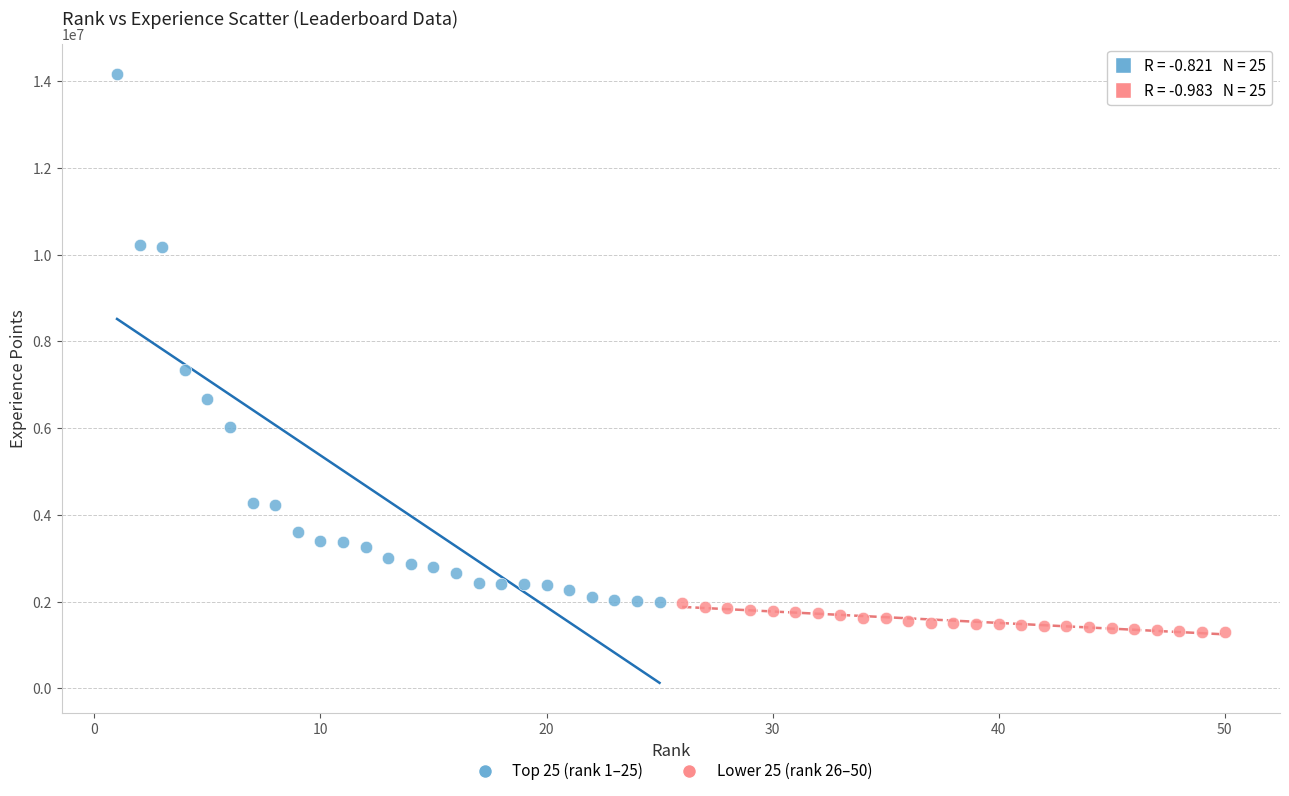

Which series contains the highest Y value?

Top 25 (rank 1–25)